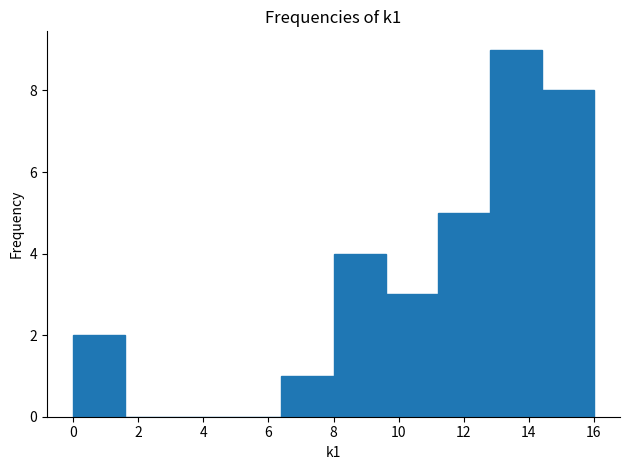

How tall is the bar that spans 0.0 to 1.6 on the x-axis? The values are not printed on the chart, so give them approximately, as read against the axis.

2